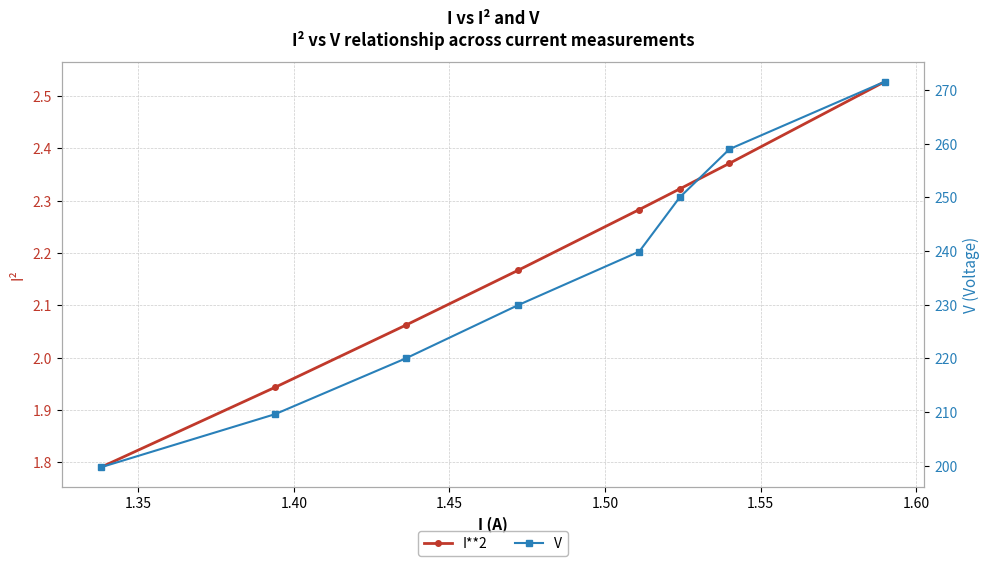

How many lines are shown in the chart?

2